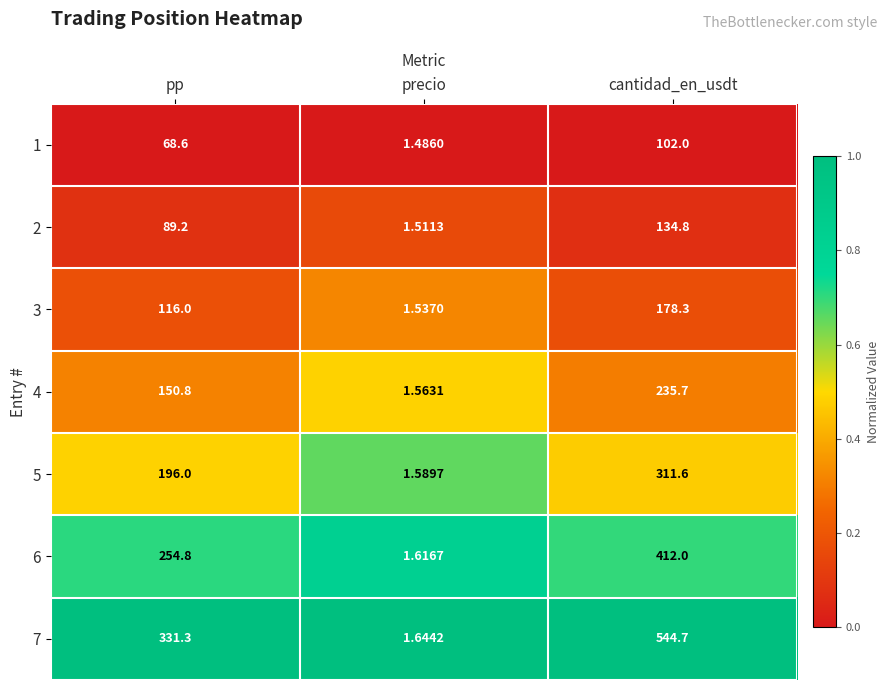

Rank the categories by 6 value from lowest to highest.

precio, pp, cantidad_en_usdt